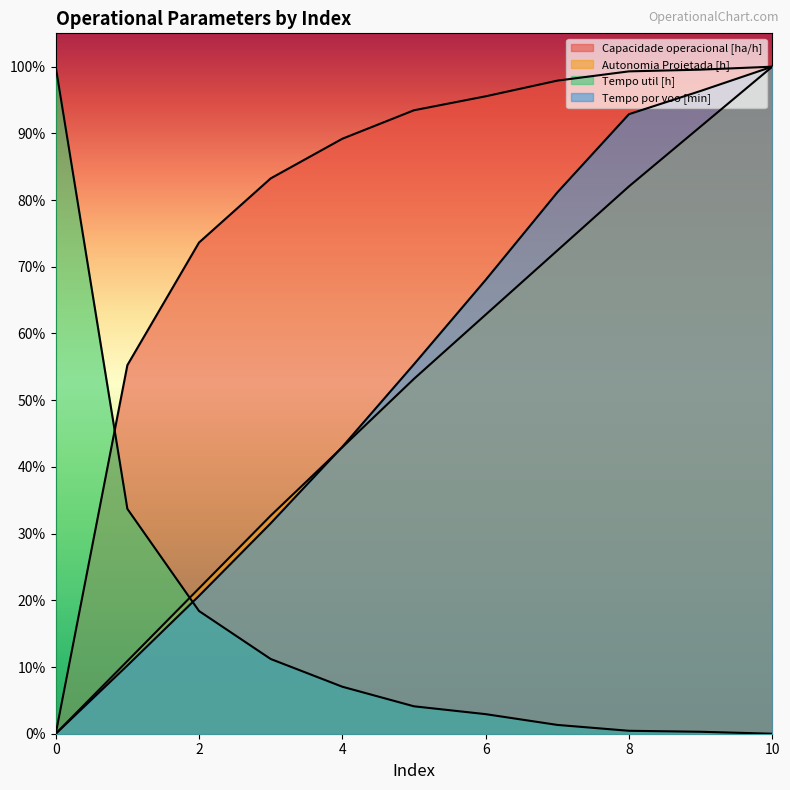

How many positive values does the Capacidade operacional [ha/h] series have?

10